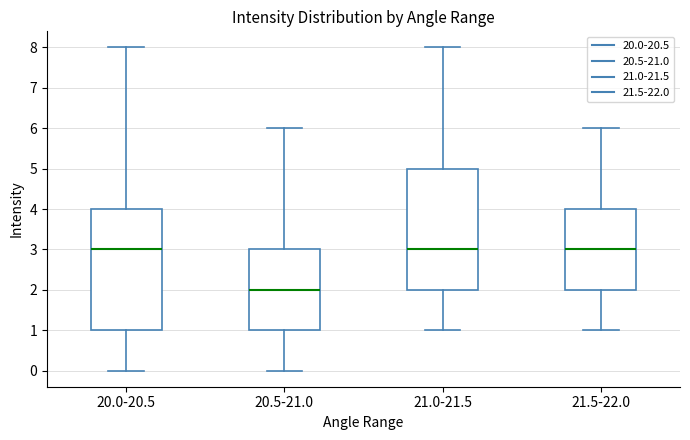

Reading left to right, read every box against the y-axis: the position of its median line, the range the box covers, and the ends of its whiskers. The values are not printed on the chart, so give them approximately, as read against the axis.

20.0-20.5: median 3, box 1 to 4, whiskers 0 to 8
20.5-21.0: median 2, box 1 to 3, whiskers 0 to 6
21.0-21.5: median 3, box 2 to 5, whiskers 1 to 8
21.5-22.0: median 3, box 2 to 4, whiskers 1 to 6